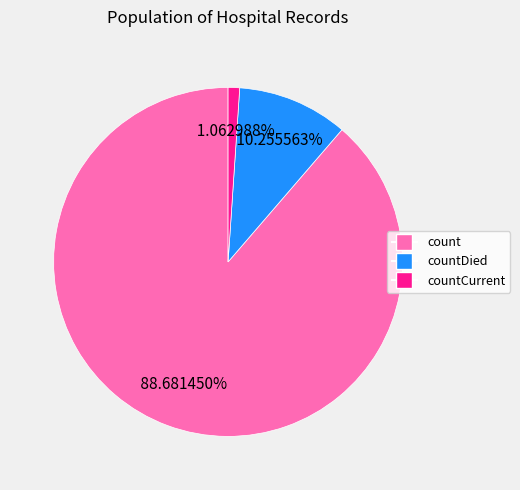

Does any single category account for the majority?

Yes